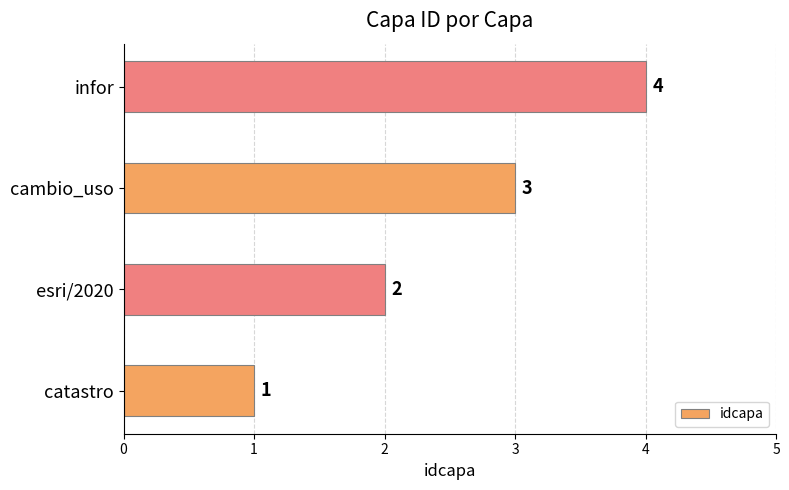

How many bars are there in total?

4